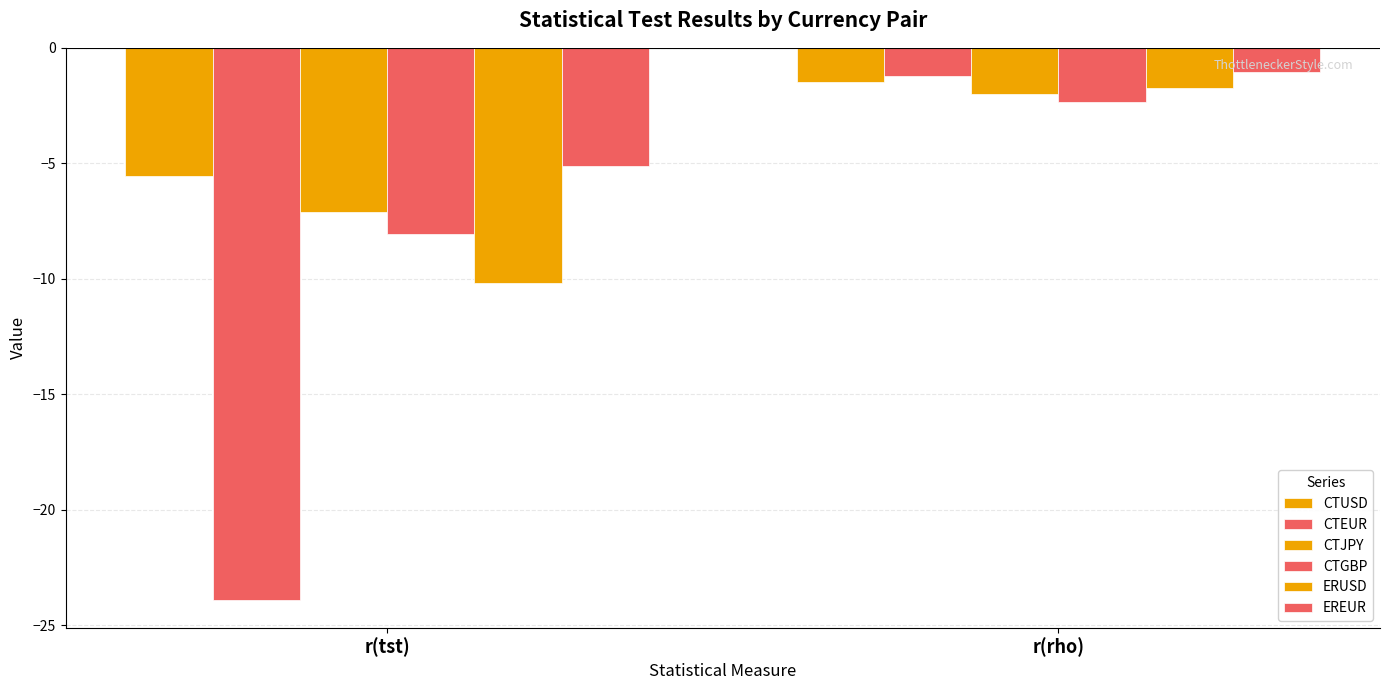

How many distinct data groups are displayed?

6